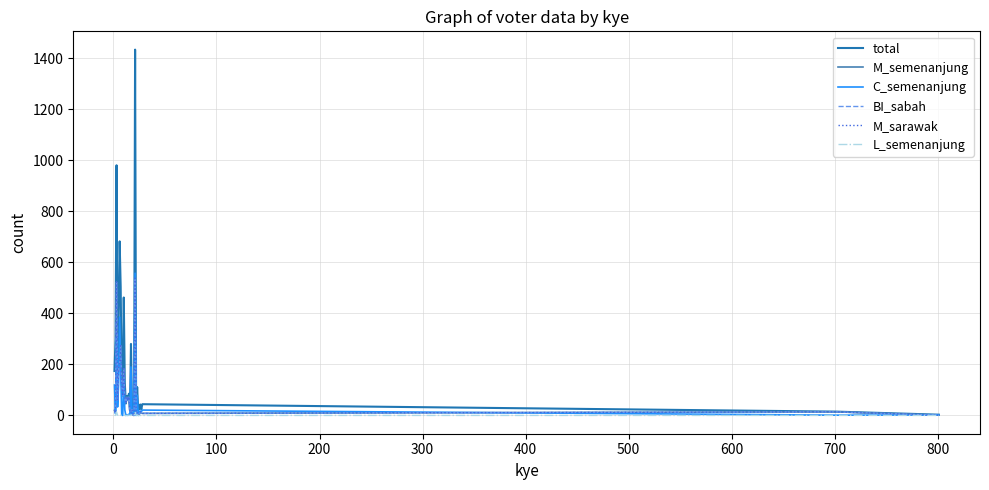

What is the maximum value for BI_sabah?

536